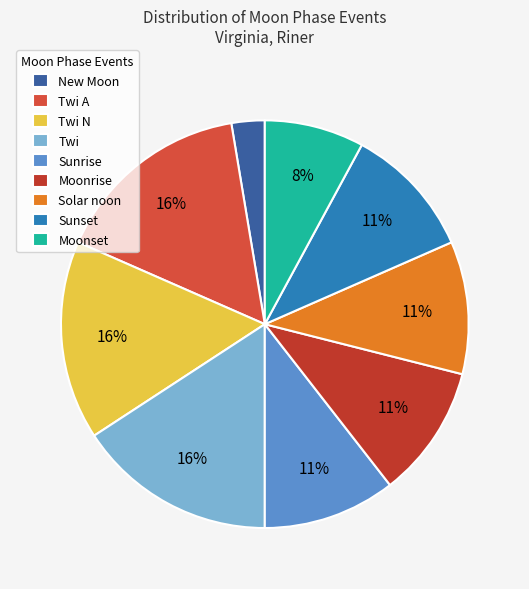

Combined, do Sunset and Twi A account for over 50%?

No